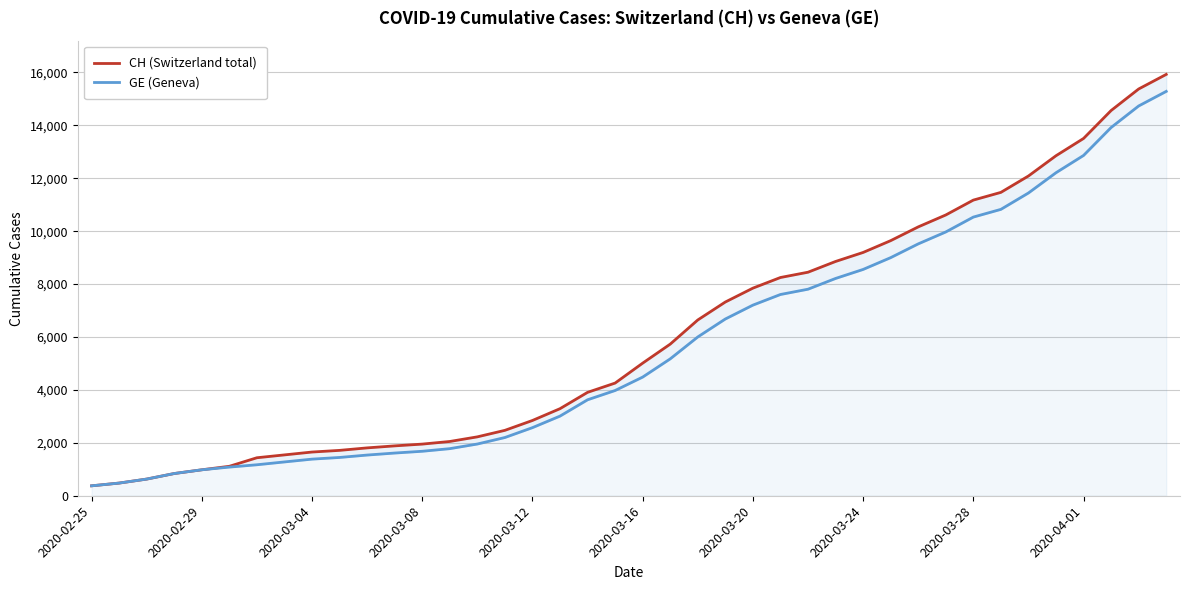

True or false: CH (Switzerland total) and GE (Geneva) intersect in this chart.

False